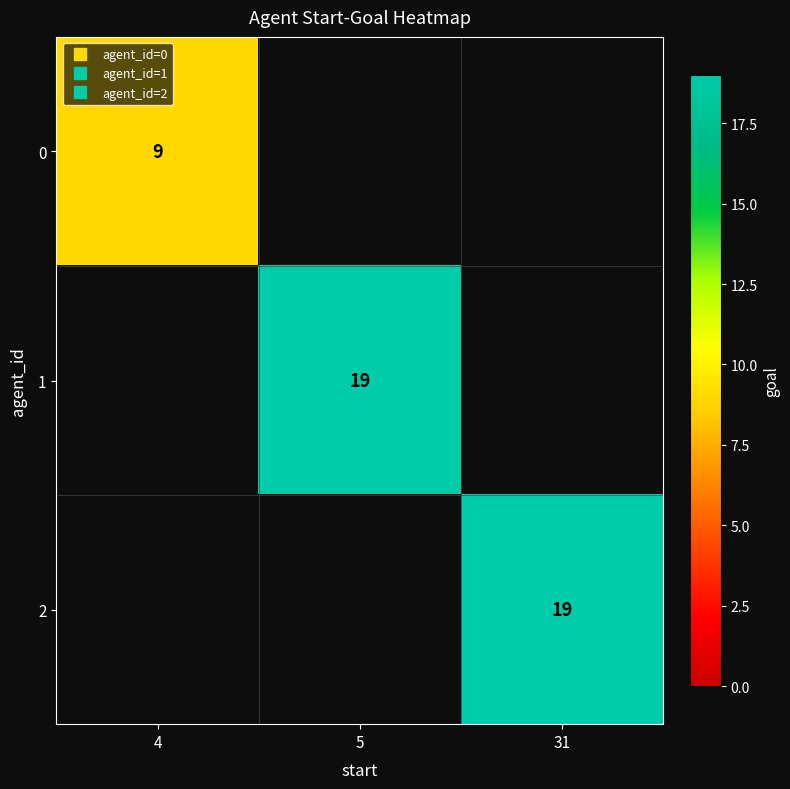

How many series are shown in this chart?

3